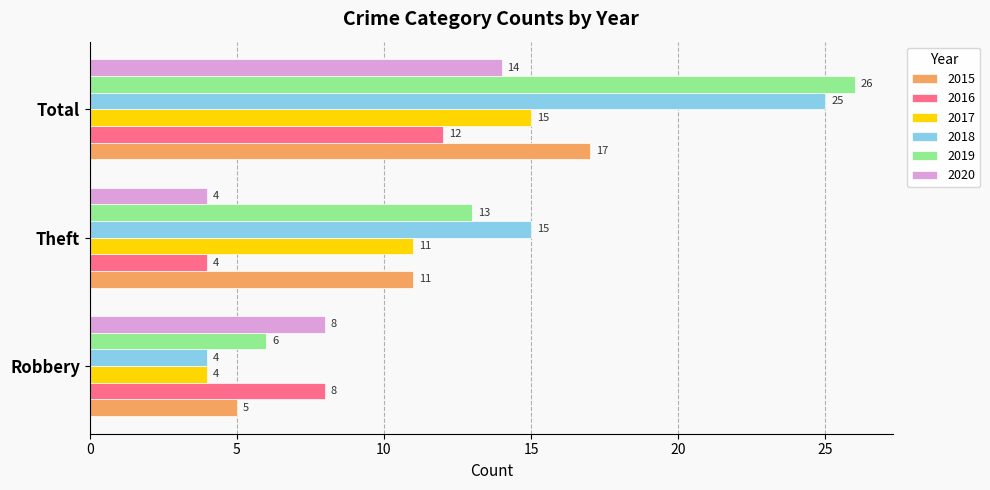

Rank the series by their maximum value, from highest to lowest.

2019, 2018, 2015, 2017, 2020, 2016